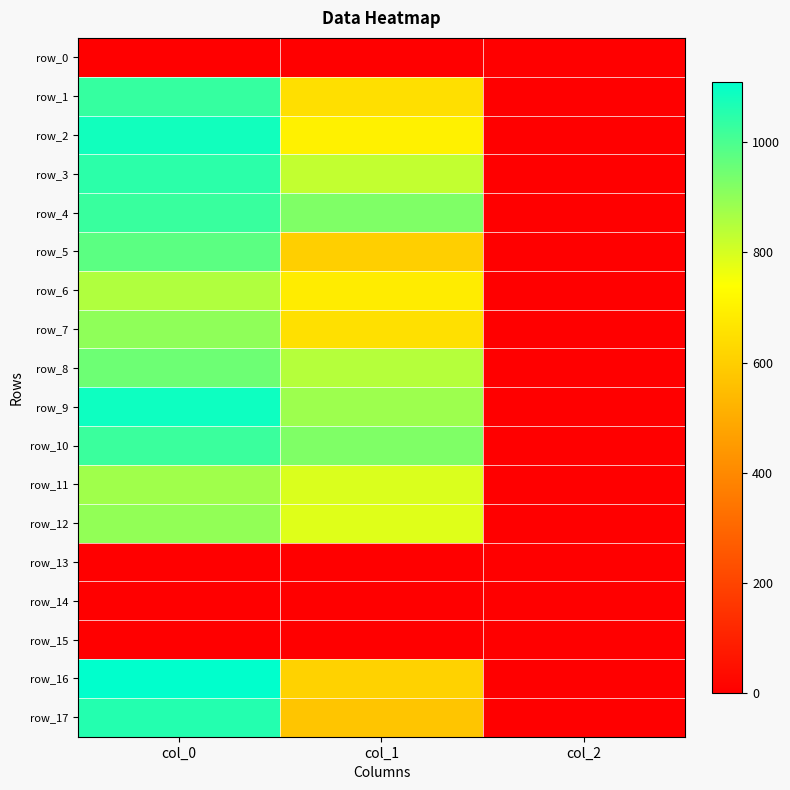

Is it true that row_4 equals 3.4 at col_2?

False